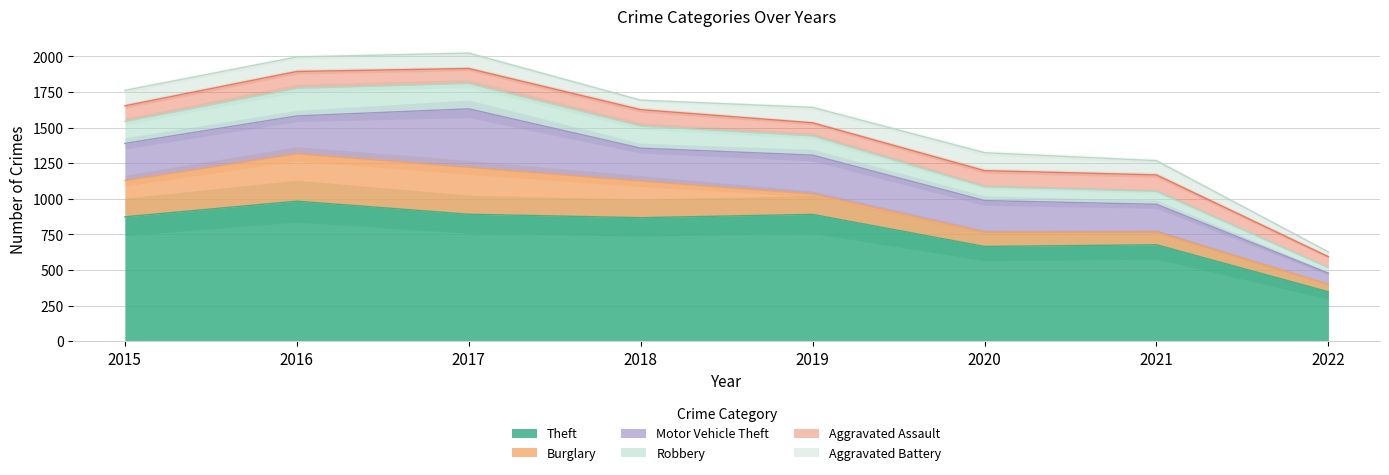

Rank the series by their maximum value, from lowest to highest.

Aggravated Assault, Aggravated Battery, Robbery, Burglary, Motor Vehicle Theft, Theft